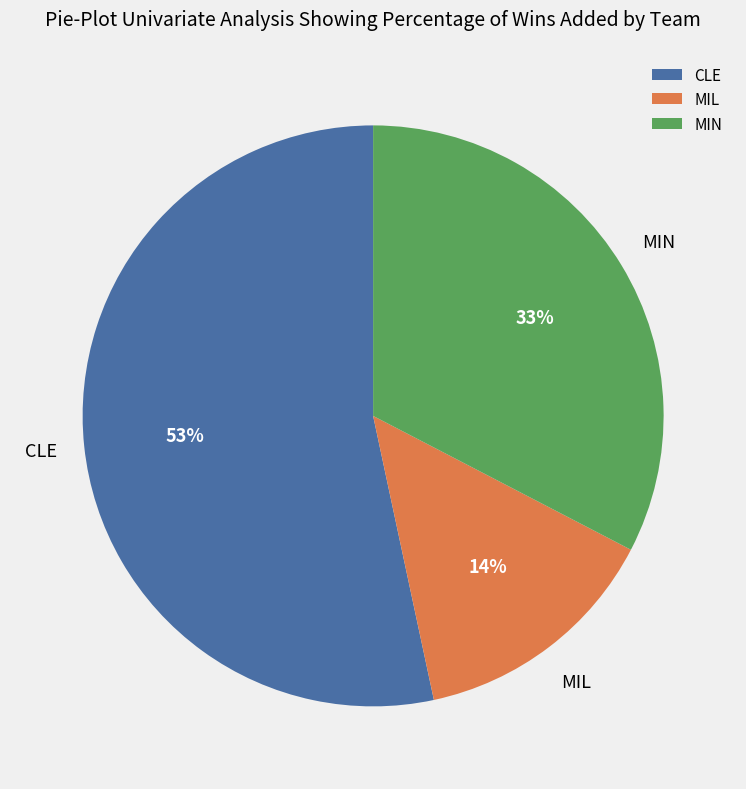

Is there a majority slice in this chart?

Yes